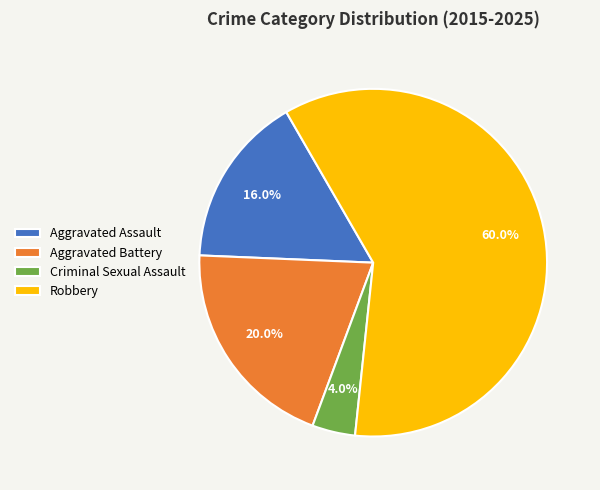

Rank the categories by value from highest to lowest.

Robbery, Aggravated Battery, Aggravated Assault, Criminal Sexual Assault